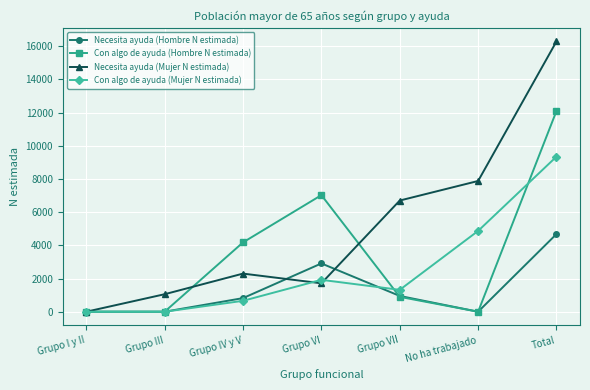

Reading left to right, list all the values displayed in this chart.

Necesita ayuda (Hombre N estimada): Grupo I y II=0	Grupo III=0	Grupo IV y V=820	Grupo VI=2911	Grupo VII=951	No ha trabajado=0	Total=4682
Con algo de ayuda (Hombre N estimada): Grupo I y II=0	Grupo III=0	Grupo IV y V=4180	Grupo VI=7029	Grupo VII=895	No ha trabajado=0	Total=12104
Necesita ayuda (Mujer N estimada): Grupo I y II=0	Grupo III=1055	Grupo IV y V=2298	Grupo VI=1713	Grupo VII=6703	No ha trabajado=7882	Total=16297
Con algo de ayuda (Mujer N estimada): Grupo I y II=0	Grupo III=0	Grupo IV y V=657	Grupo VI=1922	Grupo VII=1319	No ha trabajado=4872	Total=9351